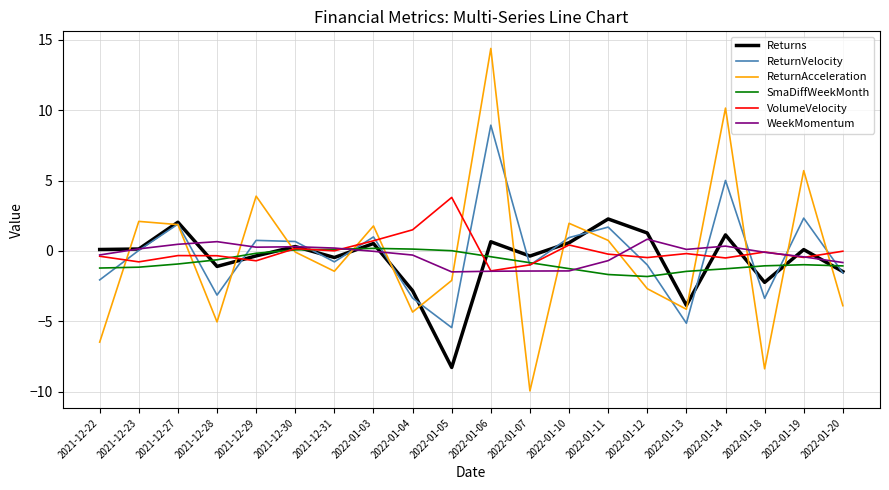

True or false: ReturnVelocity has a value of 0.9 at 2022-01-10.

True